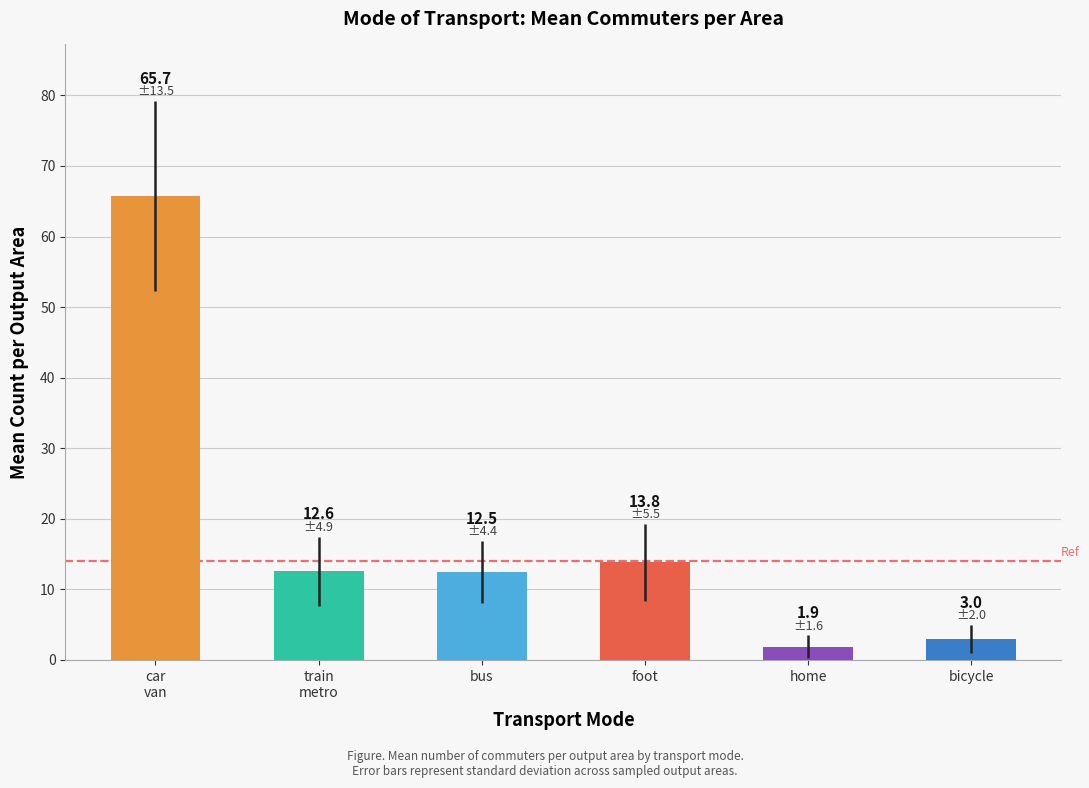

Where does the data first go above 12?

car
van